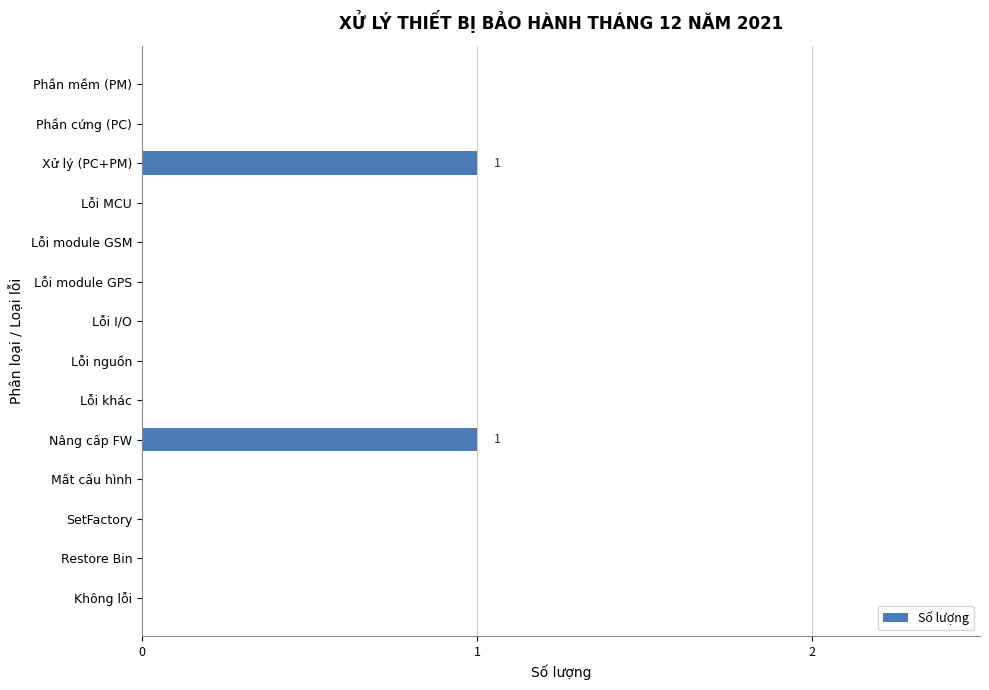

Which has a higher value, Nâng cấp FW or Phần cứng (PC)?

Nâng cấp FW